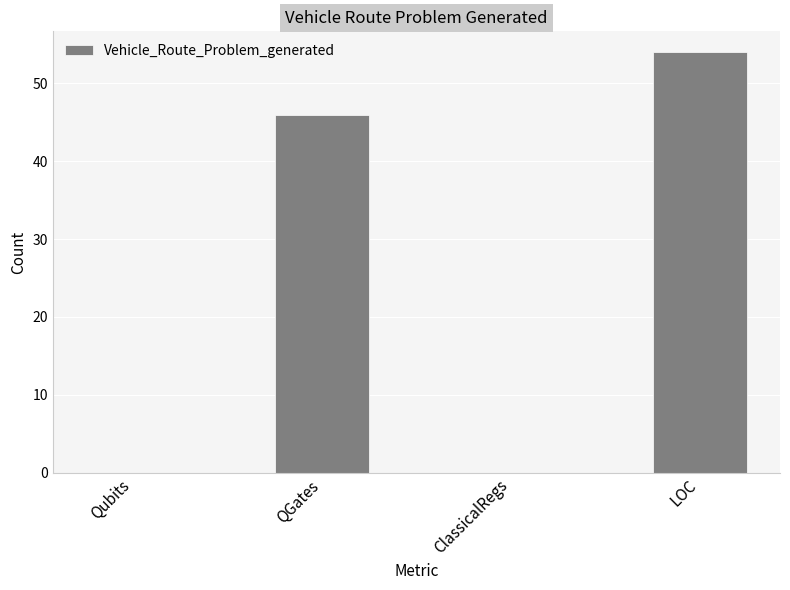

How many distinct data groups are displayed?

1